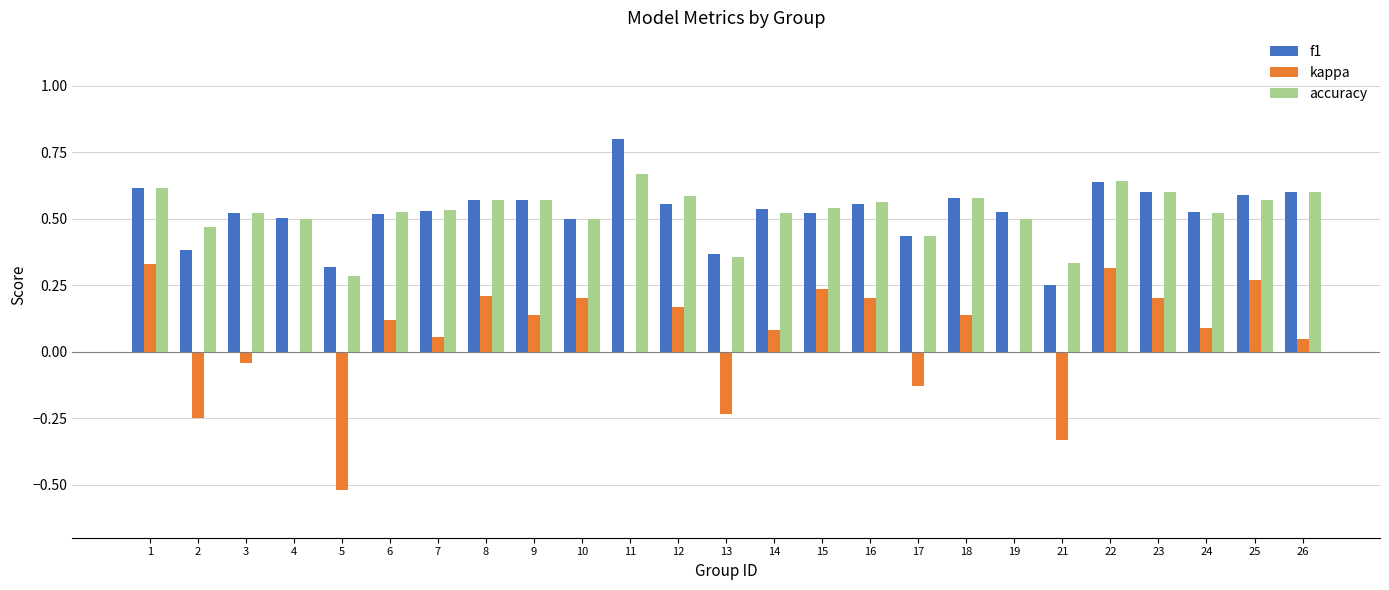

What is the maximum value for f1?

0.8